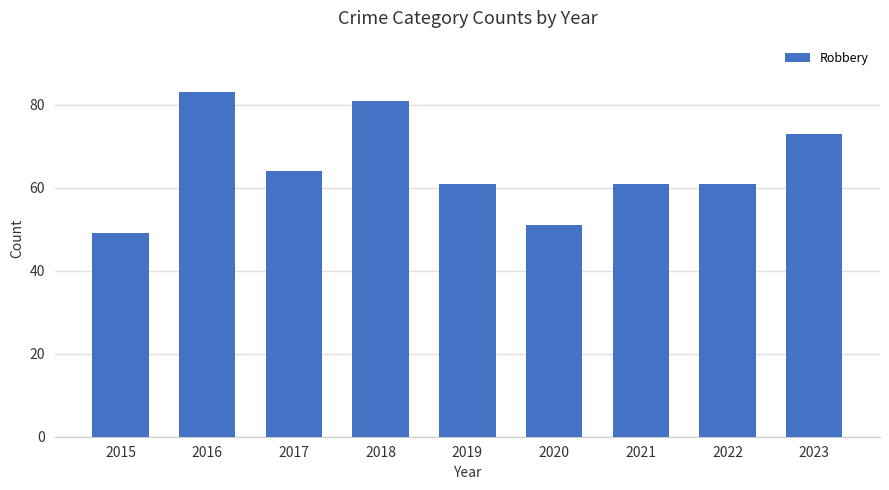

Reading left to right, what are all the values shown in this chart?

2015=49	2016=83	2017=64	2018=81	2019=61	2020=51	2021=61	2022=61	2023=73